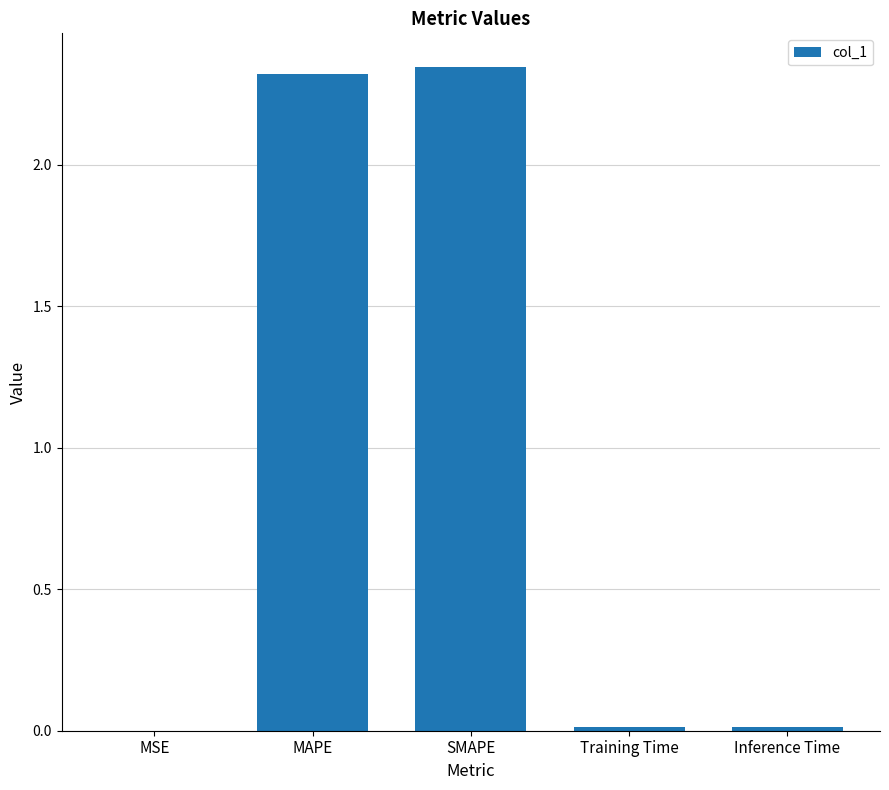

What is the ratio of the value at SMAPE to the value at MAPE?

1.0